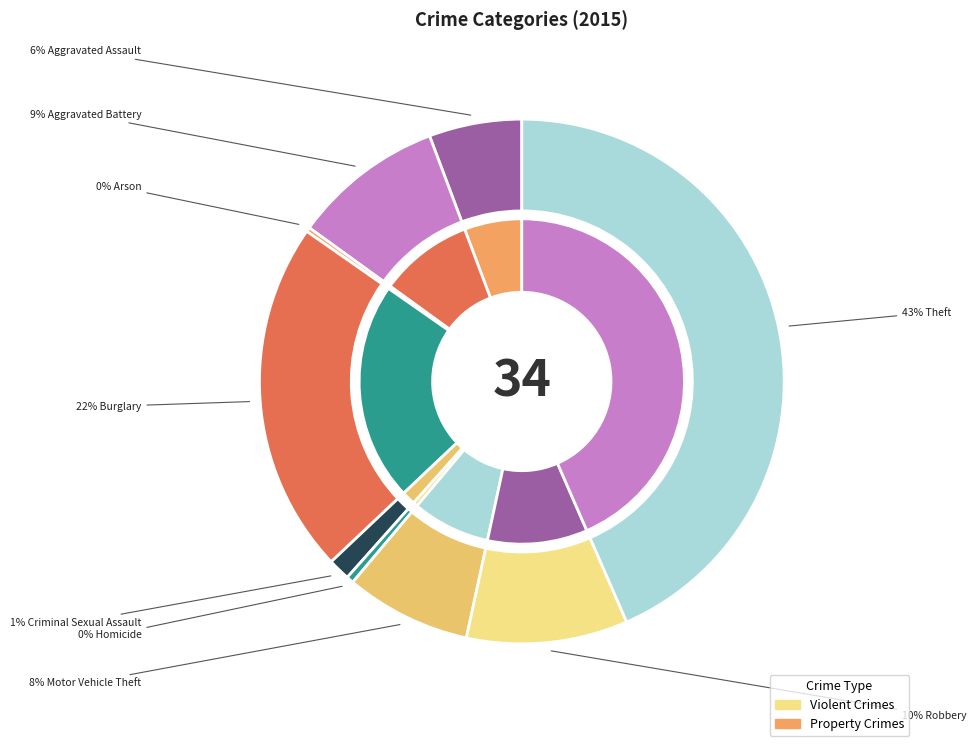

Which has a higher value, Motor Vehicle Theft or Homicide?

Motor Vehicle Theft